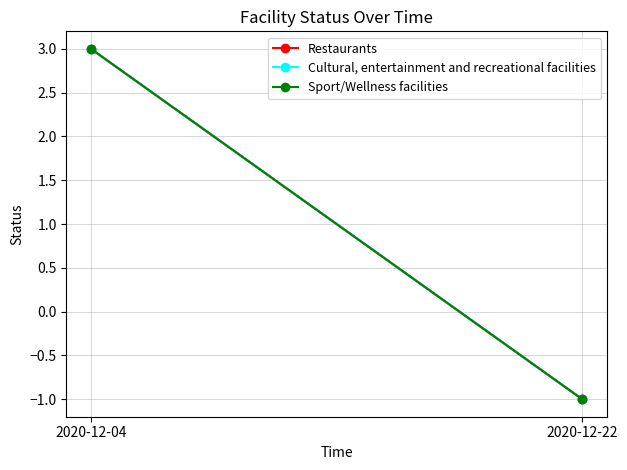

The Cultural, entertainment and recreational facilities series shows -2 at 2020-12-22. True or false?

False